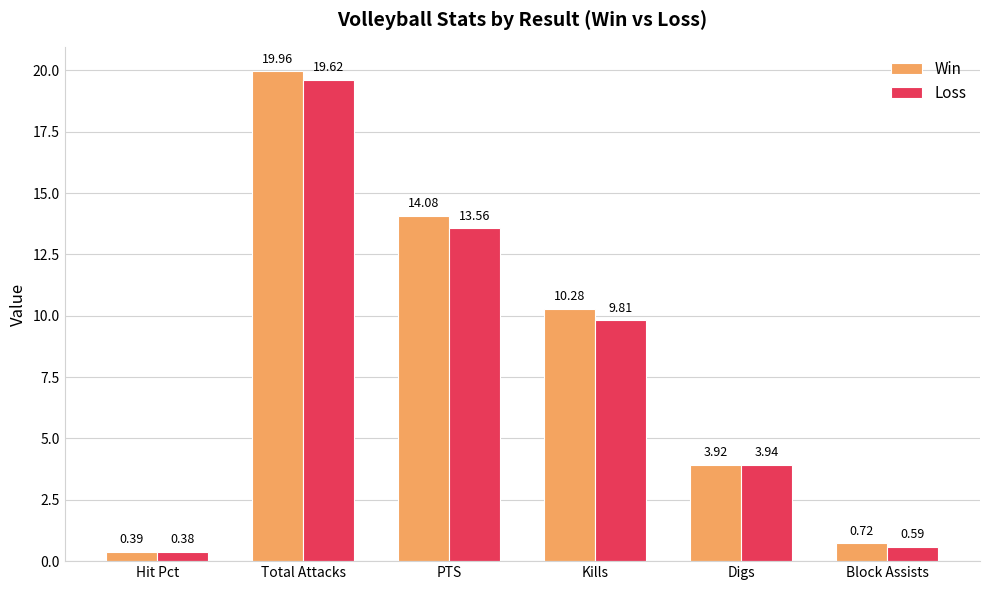

Which label corresponds to the largest value in the chart?

Total Attacks